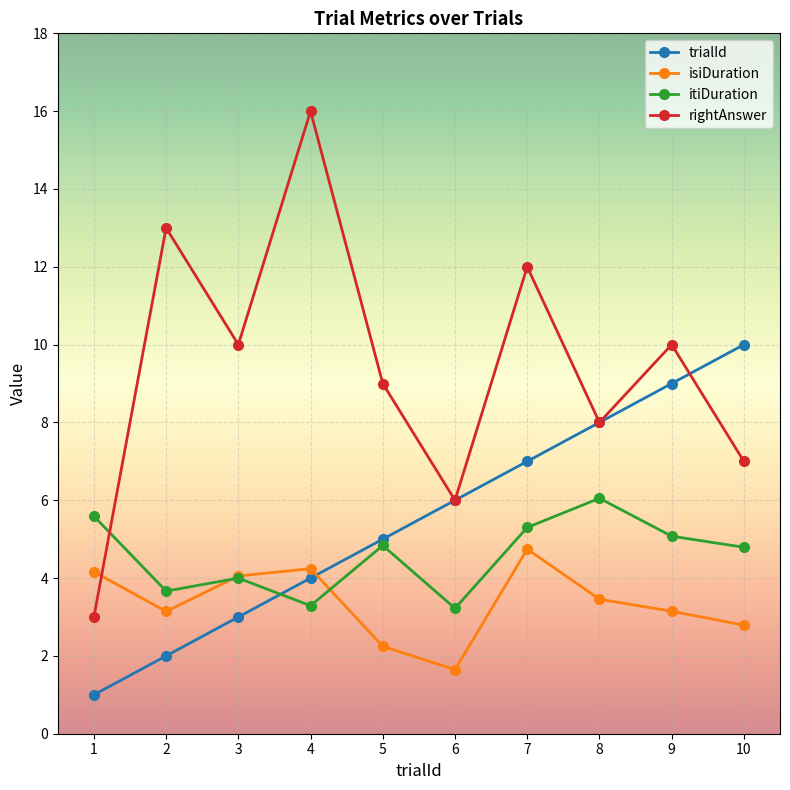

At how many categories does at least one series exceed 15?

1